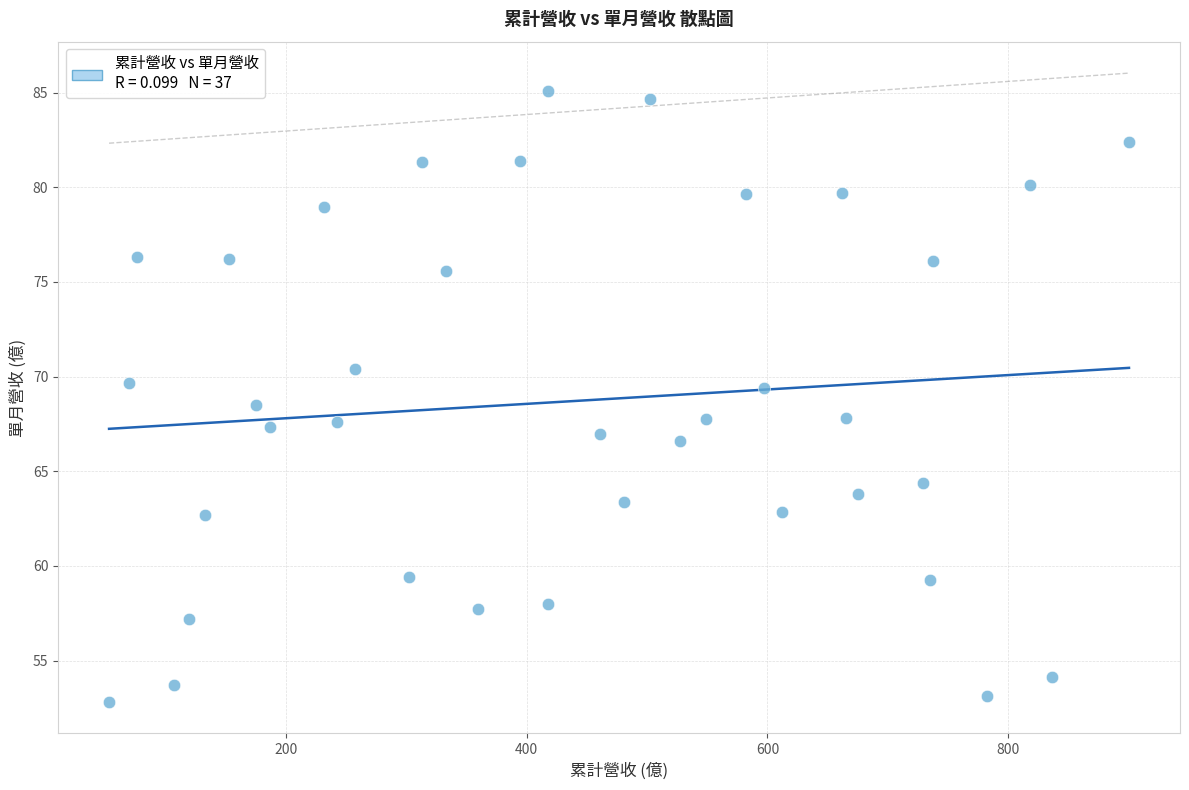

What is the range of Y values (max minus min)?

32.3